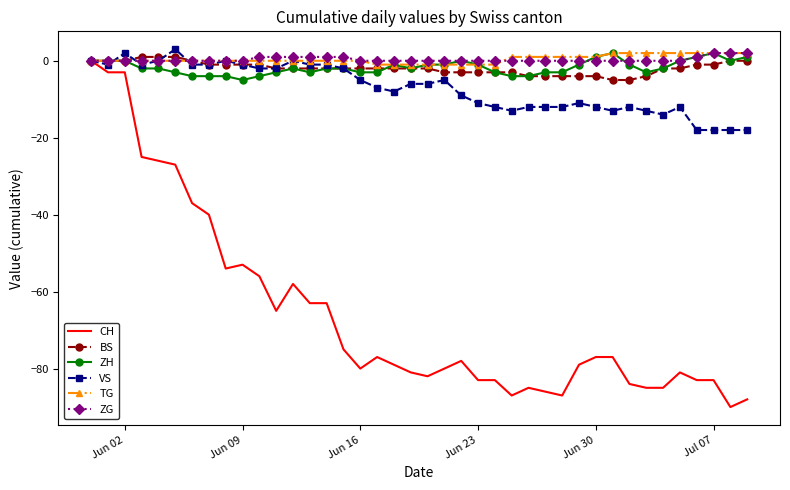

Reading right to left, transcribe all the data shown in this chart.

CH: -88	-90	-83	-83	-81	-85	-85	-84	-77	-77	-79	-87	-86	-85	-87	-83	-83	-78	-80	-82	-81	-79	-77	-80	-75	-63	-63	-58	-65	-56	-53	-54	-40	-37	-27	-26	-25	-3	-3	0
BS: 0	0	-1	-1	-2	-2	-4	-5	-5	-4	-4	-4	-4	-4	-3	-3	-3	-3	-3	-2	-2	-2	-2	-2	-2	-2	-2	-2	-2	-1	-1	-1	-1	0	1	1	1	0	0	0
ZH: 1	0	2	1	0	-2	-3	-1	2	1	-1	-3	-3	-4	-4	-3	-1	0	-1	-1	-2	-1	-3	-3	-2	-2	-3	-2	-3	-4	-5	-4	-4	-4	-3	-2	-2	0	0	0
VS: -18	-18	-18	-18	-12	-14	-13	-12	-13	-12	-11	-12	-12	-12	-13	-12	-11	-9	-5	-6	-6	-8	-7	-5	-2	-1	-1	0	-2	-2	-1	0	-1	-1	3	0	-1	2	-1	0
TG: 2	2	2	2	2	2	2	2	2	1	1	1	1	1	1	-1	-1	-1	-1	-1	-1	-1	-1	0	0	0	0	0	0	0	0	0	0	0	0	0	0	0	0	0
ZG: 2	2	2	1	0	0	0	0	0	0	0	0	0	0	0	0	0	0	0	0	0	0	0	0	1	1	1	1	1	1	0	0	0	0	0	0	0	0	0	0